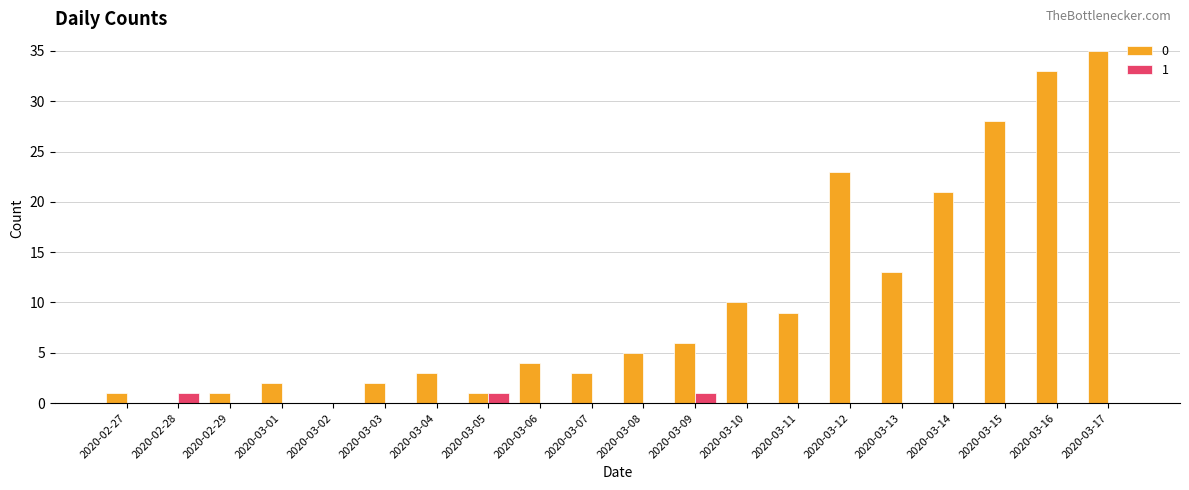

The 0 series shows 6 at 2020-03-09. True or false?

True